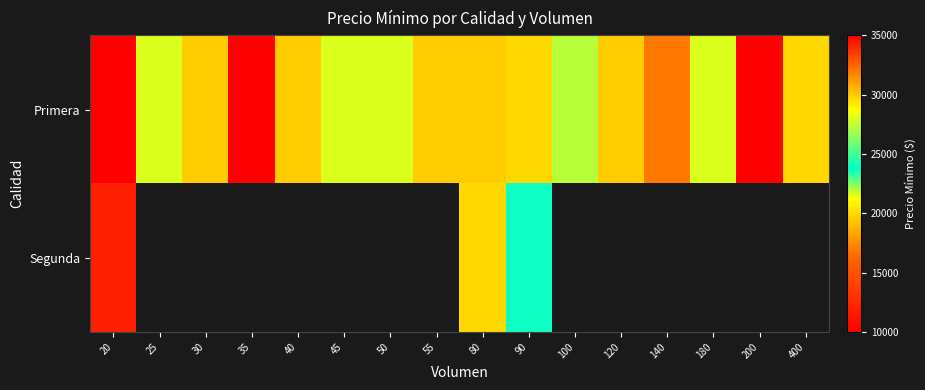

Between 30 and 50, which series saw the biggest shift?

Primera